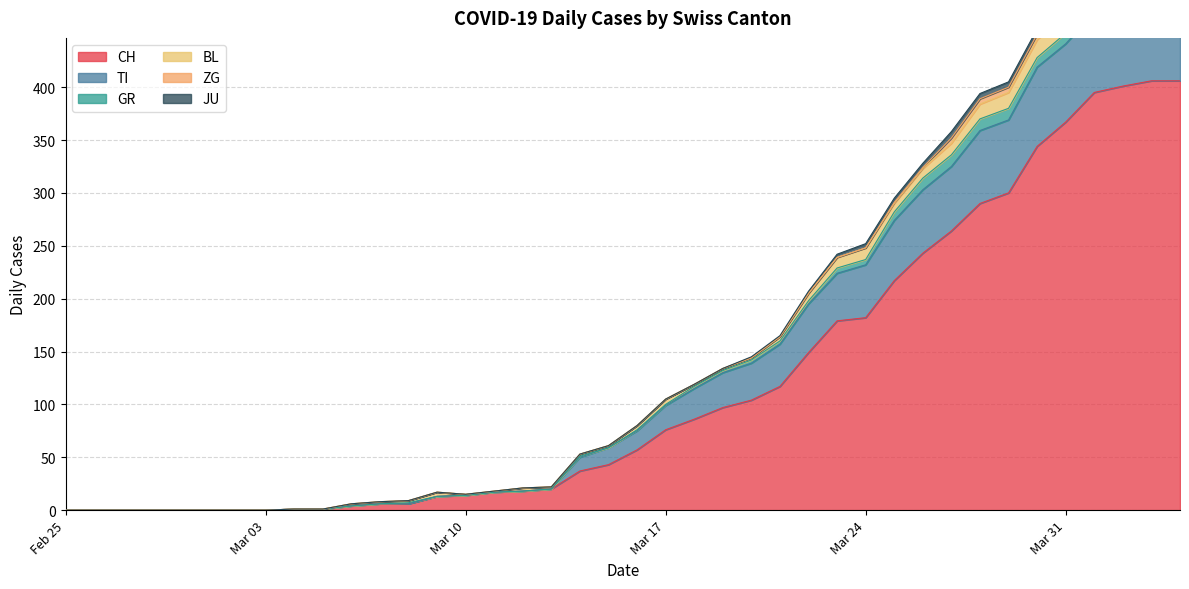

True or false: CH has more than 0 points higher than both neighbors.

False